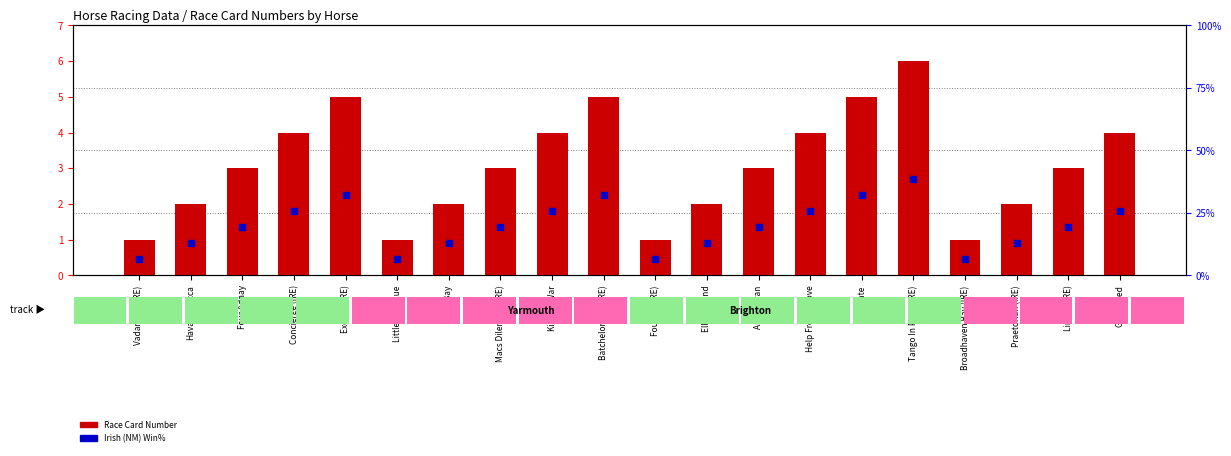

What is the total value across all series at Fouette (IRE)?

1.4